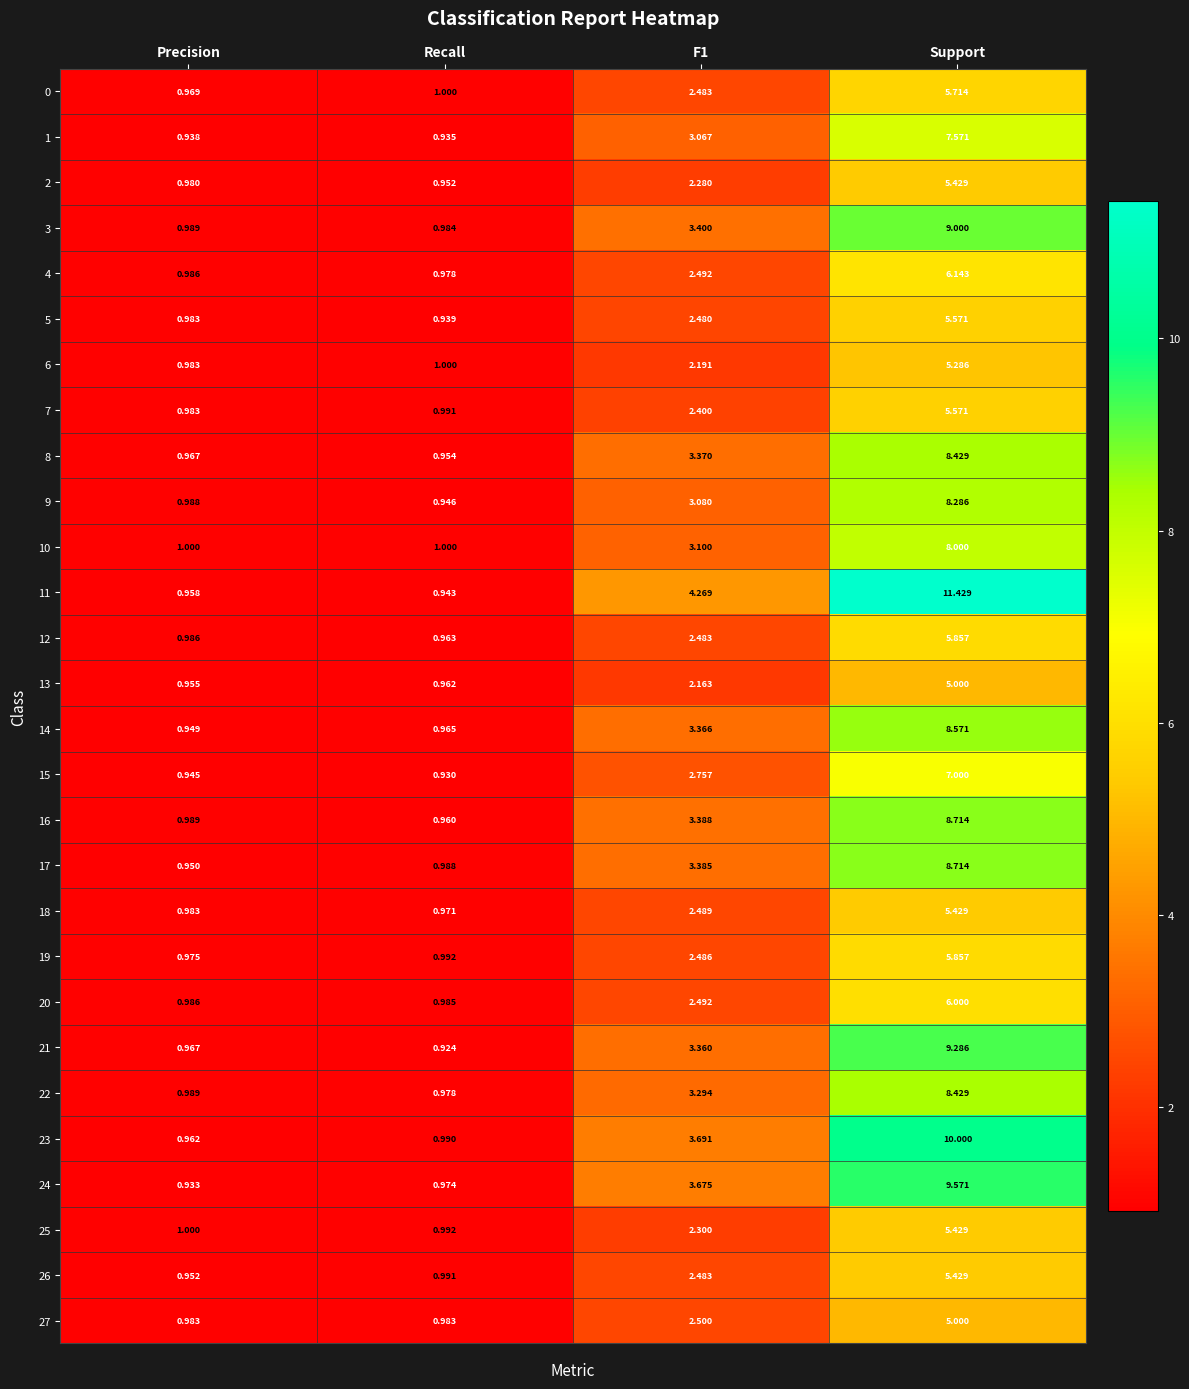

How many categories are shown in the chart?

4